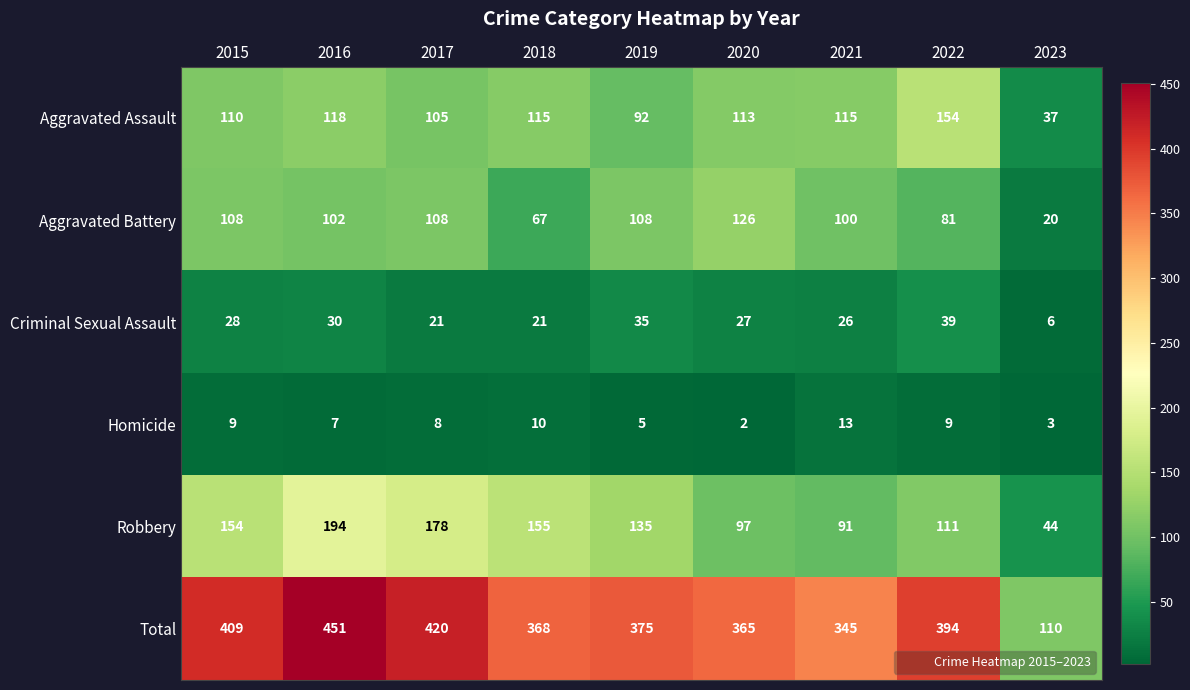

List the series in order of their peak value, lowest first.

Homicide, Criminal Sexual Assault, Aggravated Battery, Aggravated Assault, Robbery, Total